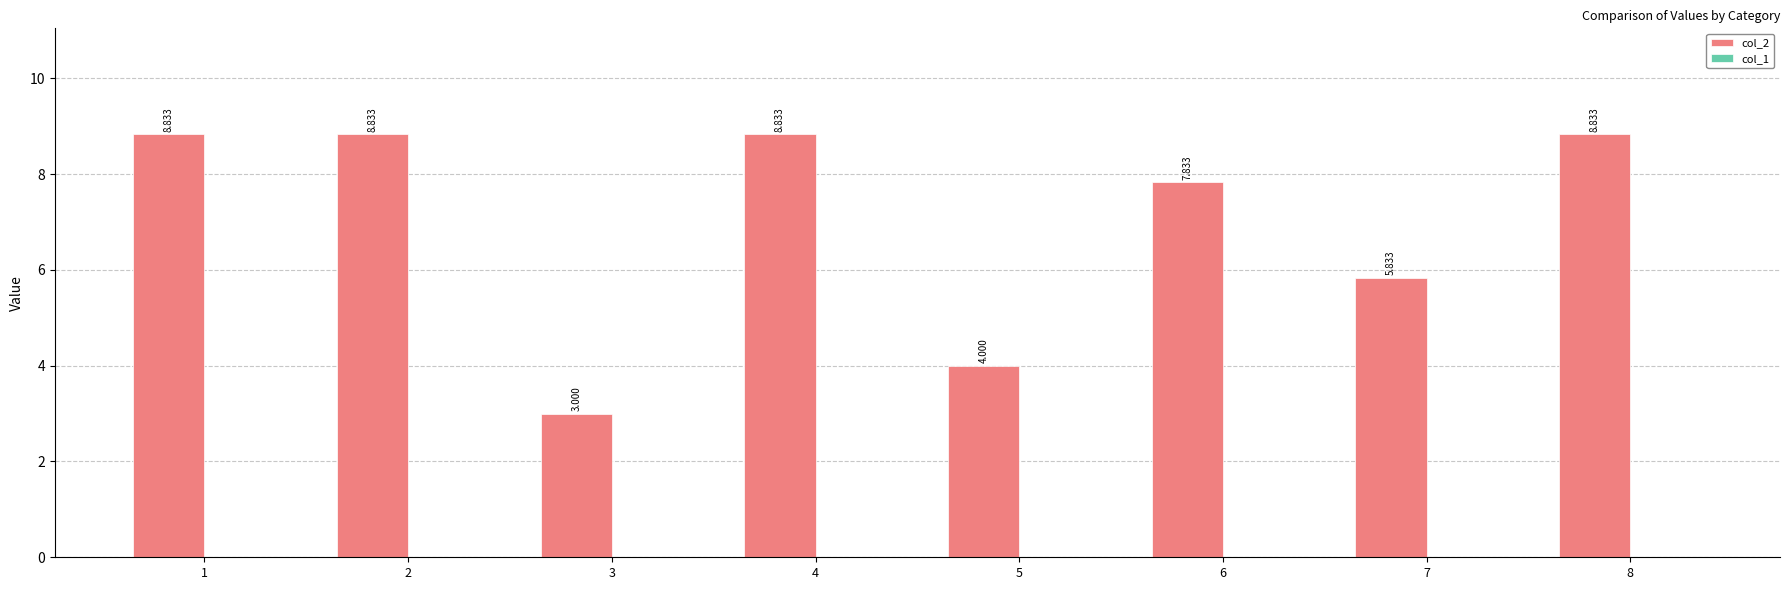

Are the bars horizontal?

No